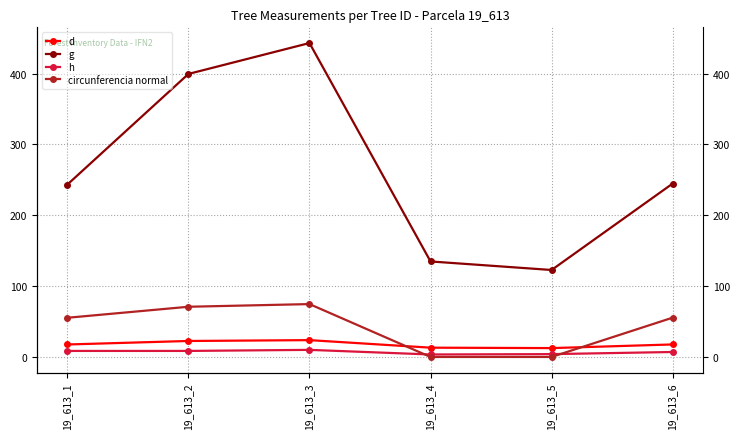

At which label does g first exceed 244?

19_613_2